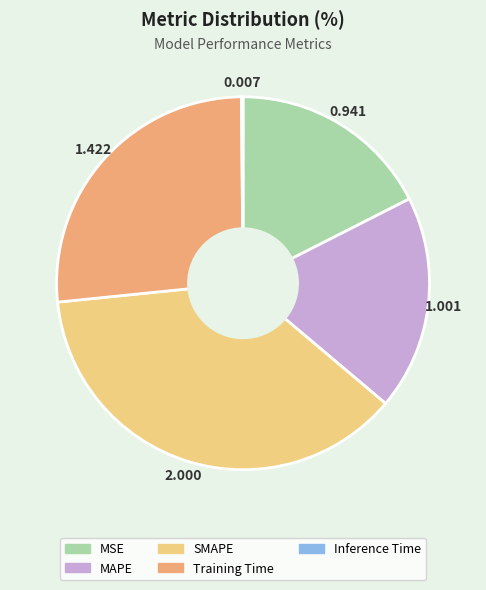

Does Training Time account for over 50% of the chart?

No